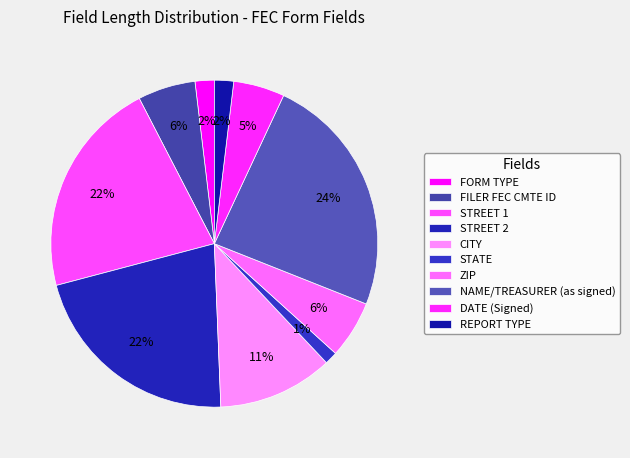

How many segments does this pie chart have?

10